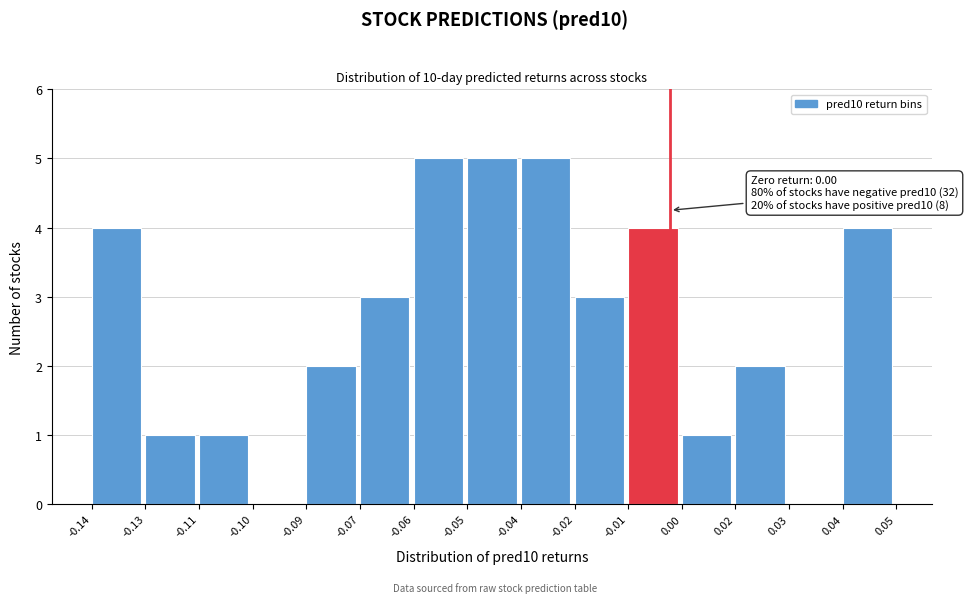

Reading right to left, list all the values displayed in this chart.

0.04=4	0.03=0	0.02=2	0.00=1	-0.01=4	-0.02=3	-0.04=5	-0.05=5	-0.06=5	-0.07=3	-0.09=2	-0.10=0	-0.11=1	-0.13=1	-0.14=4